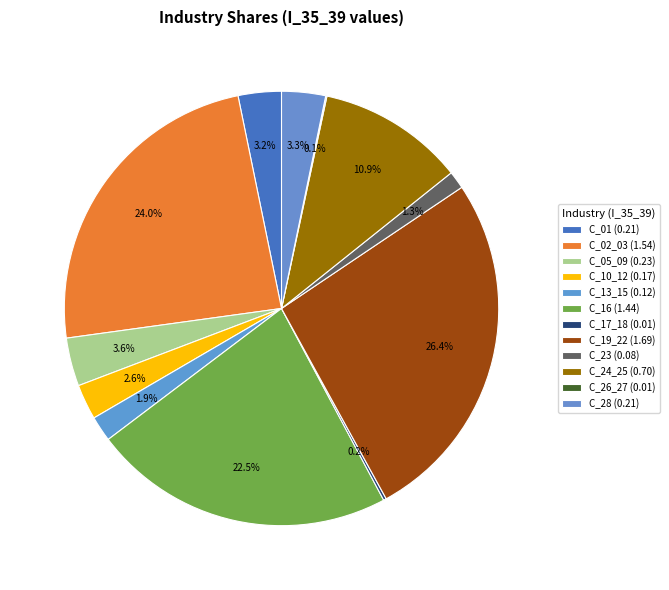

To the nearest percent, what is the combined percentage of C_16 and C_24_25?

33%